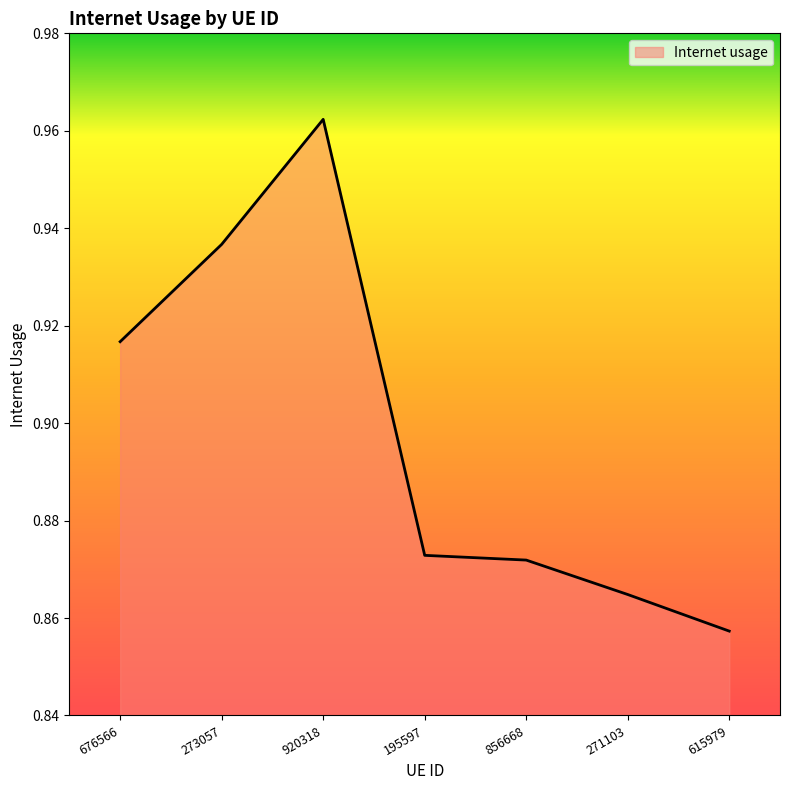

What is the difference between the second highest and minimum values?

0.1